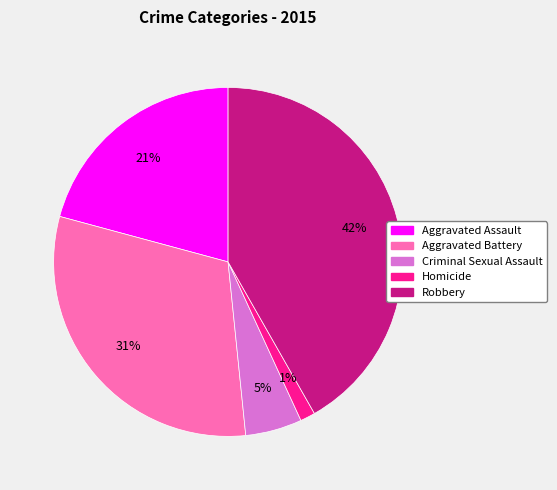

To the nearest percent, what portion does Criminal Sexual Assault represent?

5%